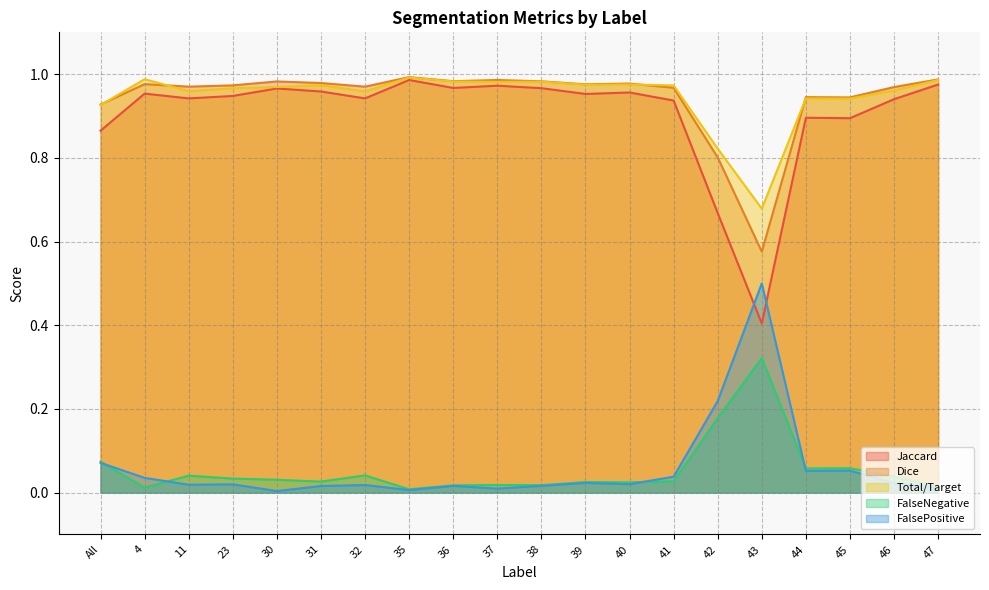

Is the value of FalsePositive at 4 greater than the value of Jaccard at 38?

No